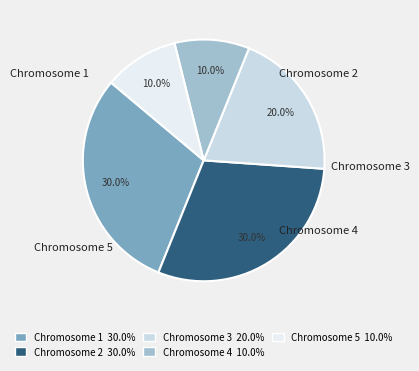

How many slices are in this pie chart?

5